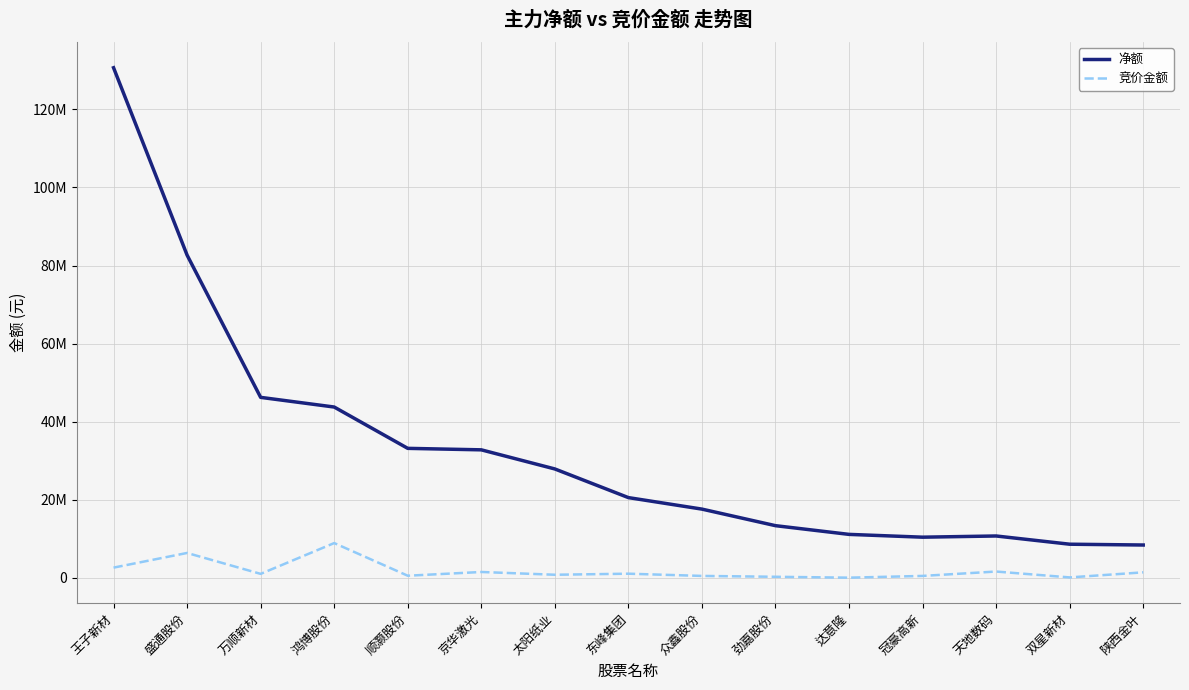

Is this an area chart (filled region under the line)?

No